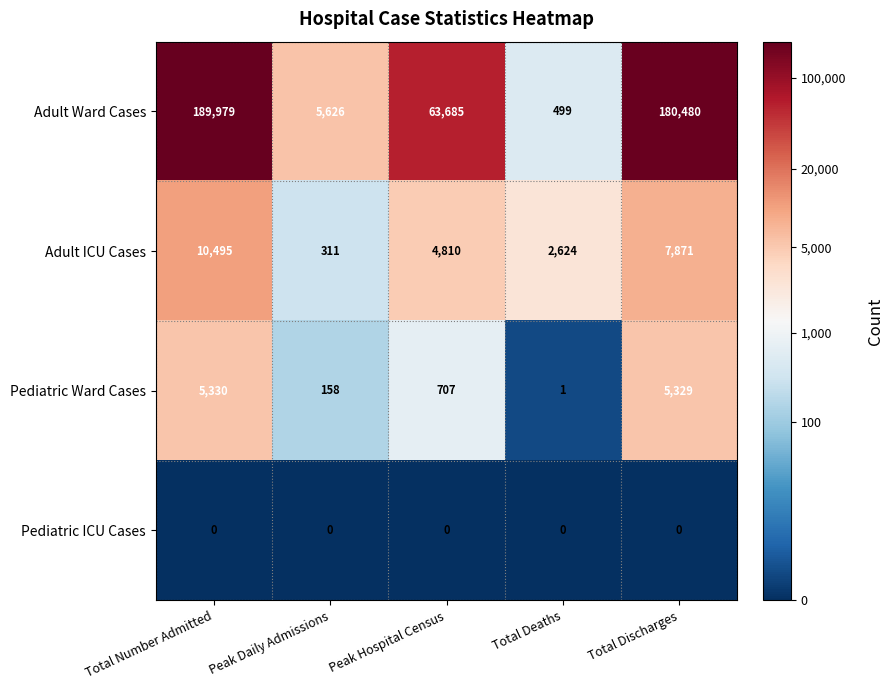

Which series has the largest total across all categories?

Adult Ward Cases